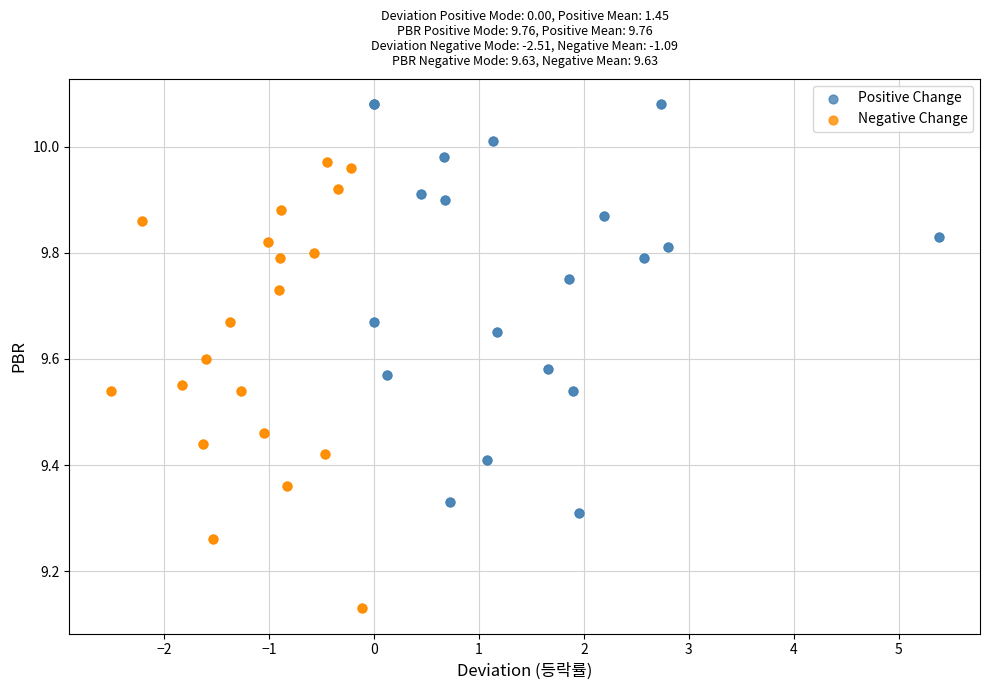

Which series contains the highest Y value?

Positive Change